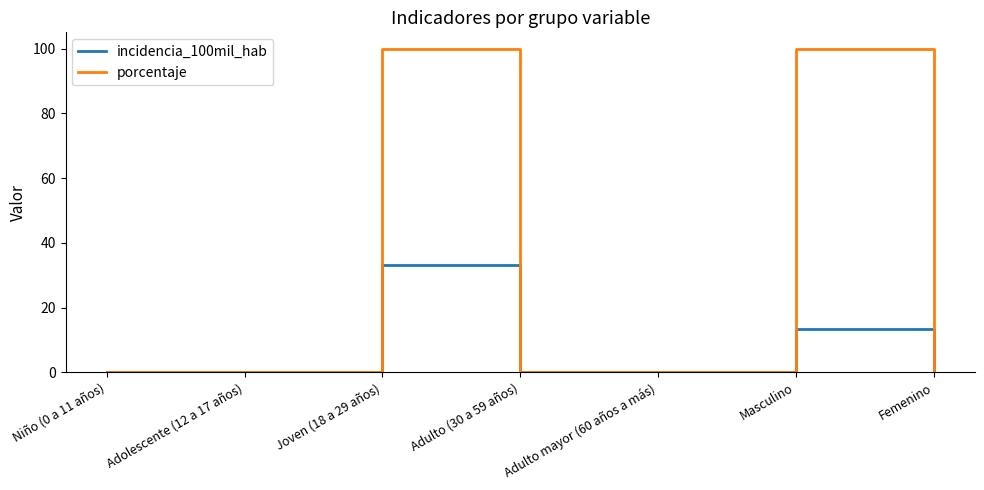

True or false: porcentaje has a value of 100.0 at Masculino.

True